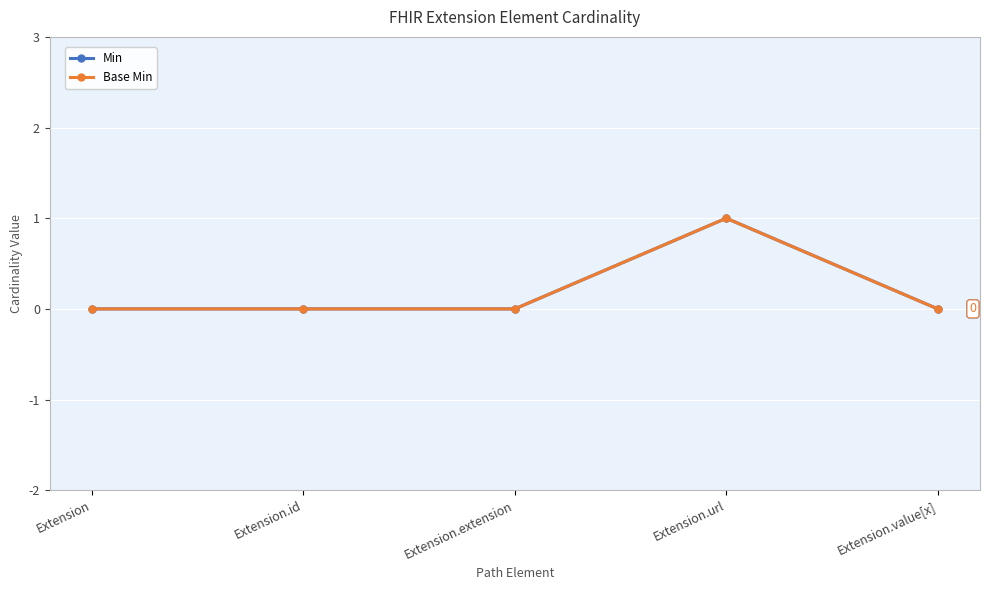

Which category has the lowest value across all series?

Extension